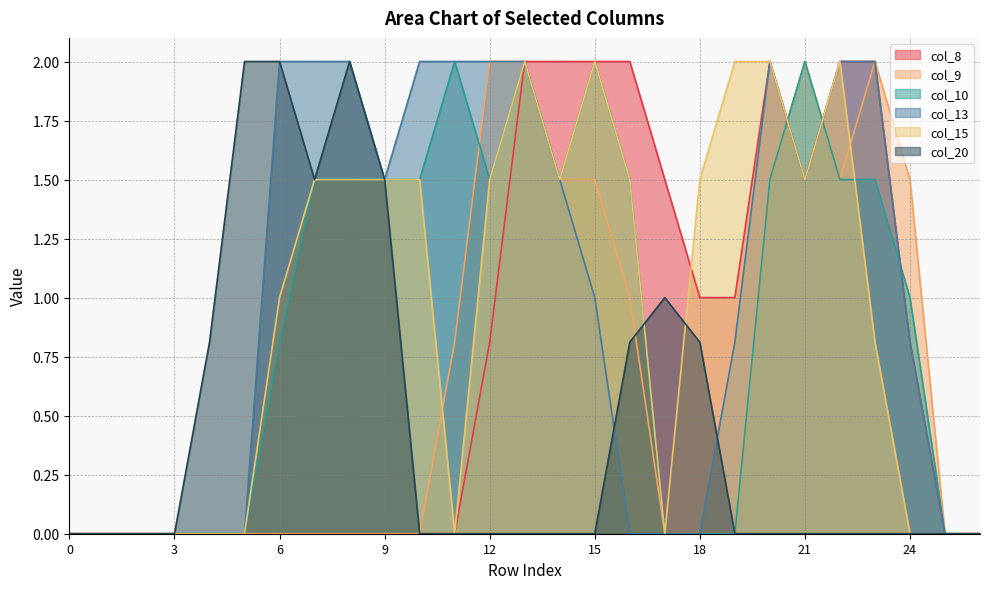

True or false: col_9 has more than 1 interior local peaks.

True